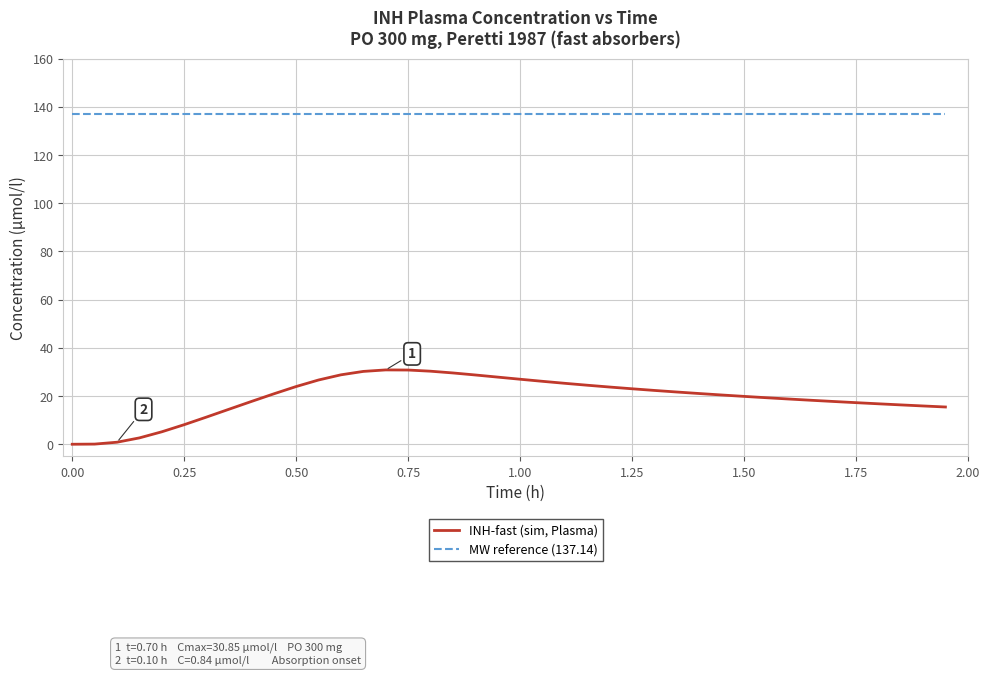

Which series has the largest total across all categories?

MW reference (137.14)